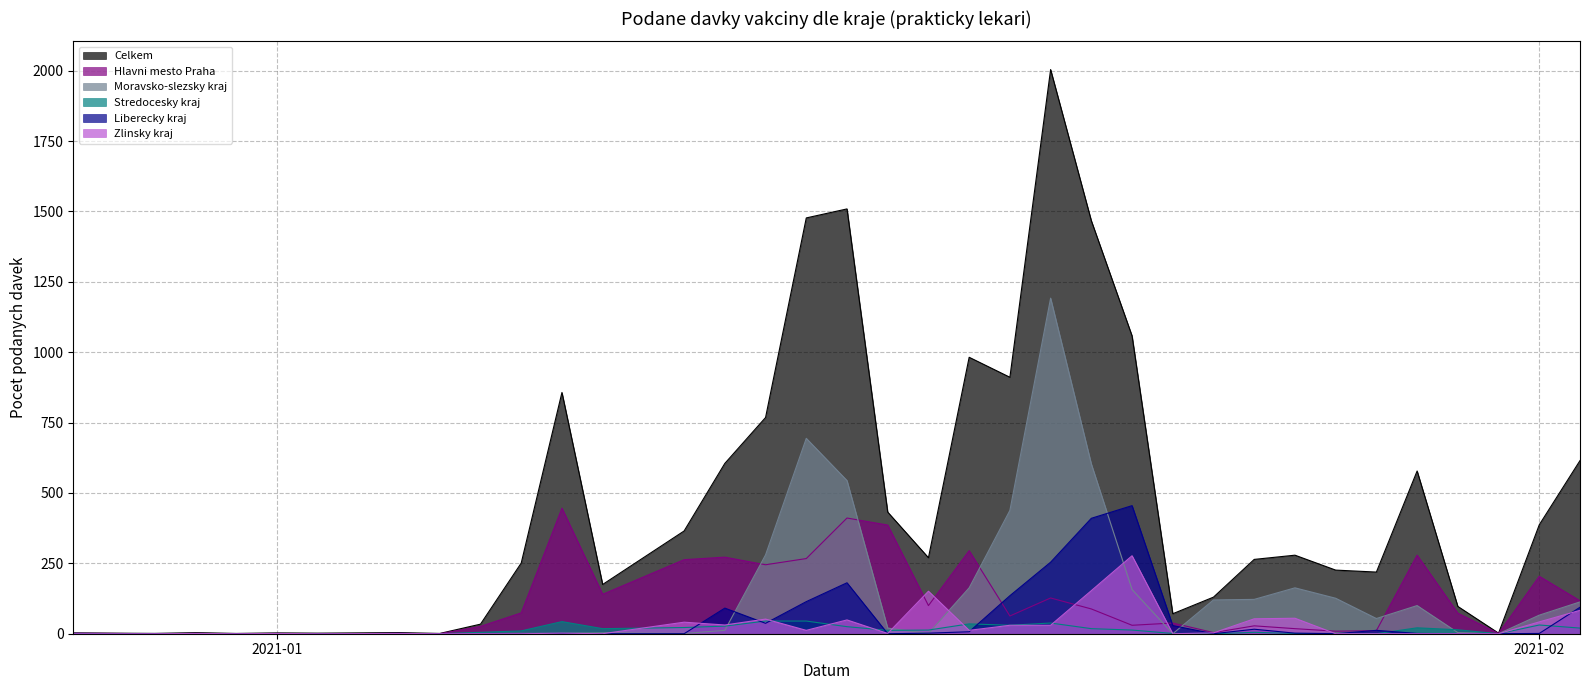

After their last crossing, which series has the higher values: Hlavni mesto Praha or Zlinsky kraj?

Hlavni mesto Praha